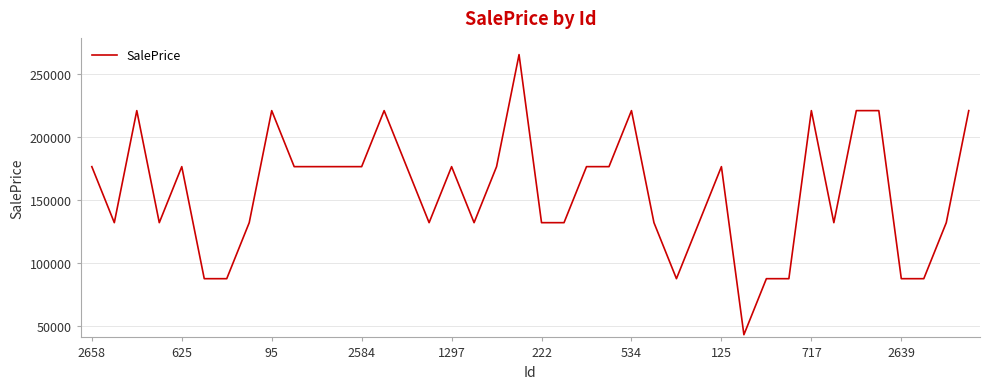

Does the chart have visible grid lines?

Yes